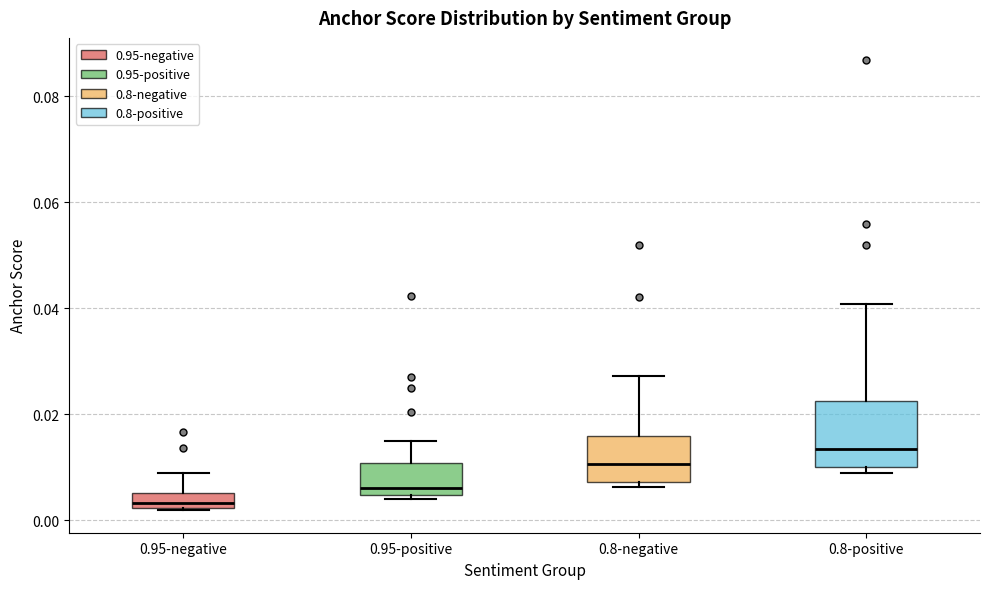

Comparing the boxes themselves (not the whiskers), which one is the tallest?

0.8-positive